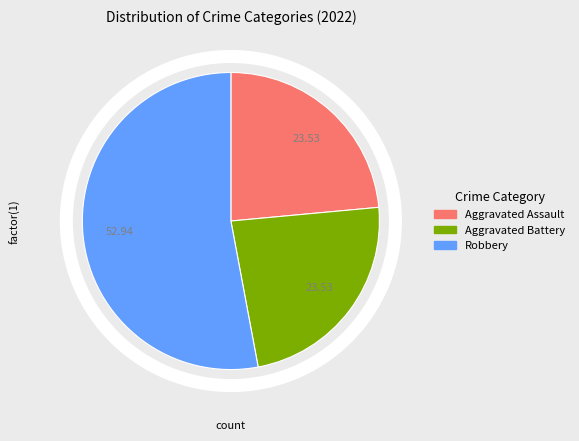

Is there any slice that represents more than half of the pie?

Yes